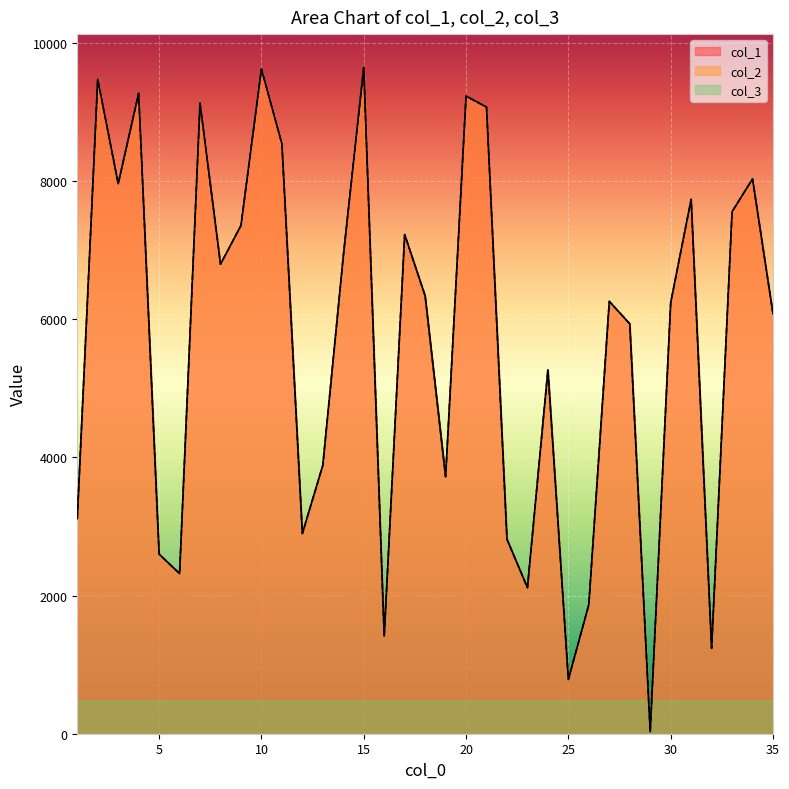

Which label corresponds to the largest value in the chart?

15